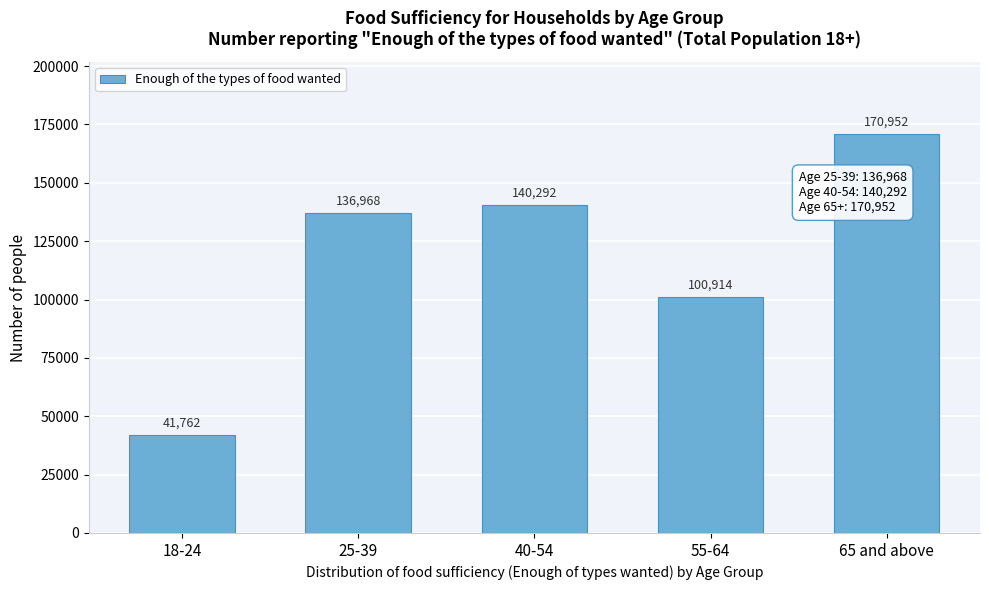

Reading right to left, transcribe all the data shown in this chart.

170952	100914	140292	136968	41762